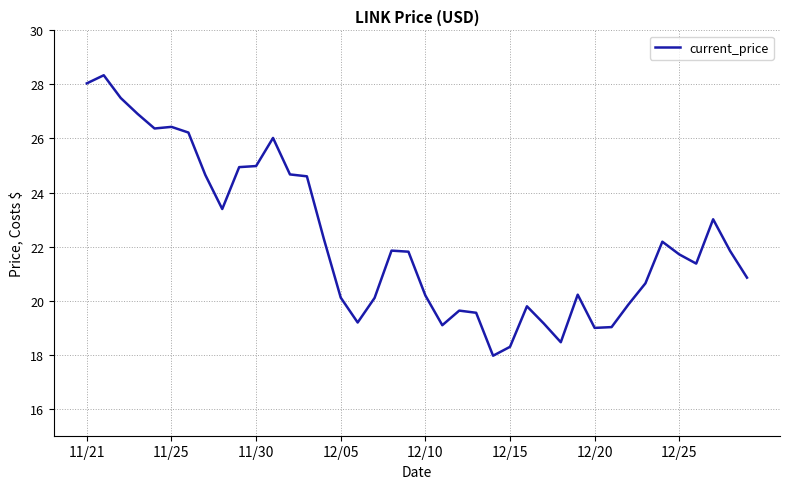

What is the minimum value shown in the chart?

18.0